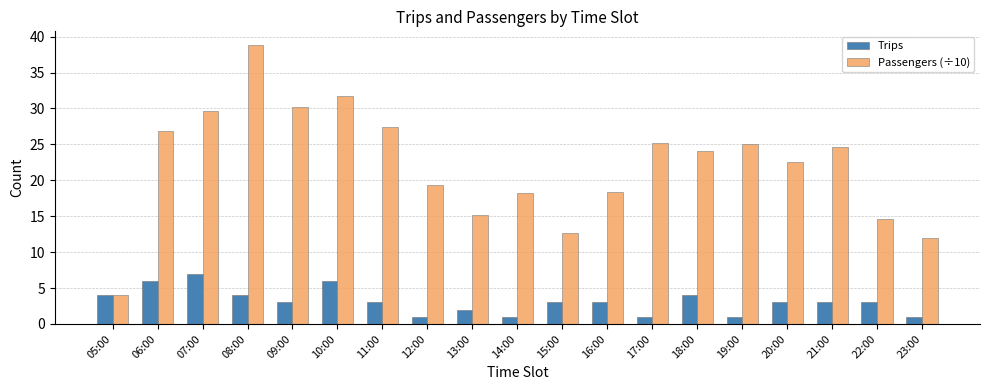

What is the average value of the Passengers (÷10) series?

22.1